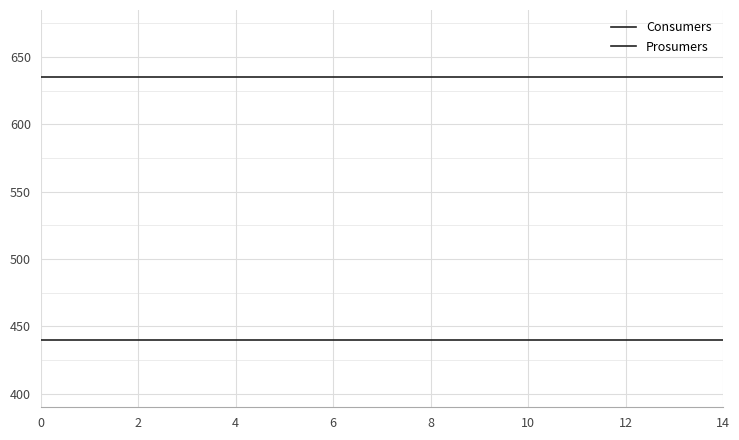

Which series has the largest range (max minus min)?

Consumers